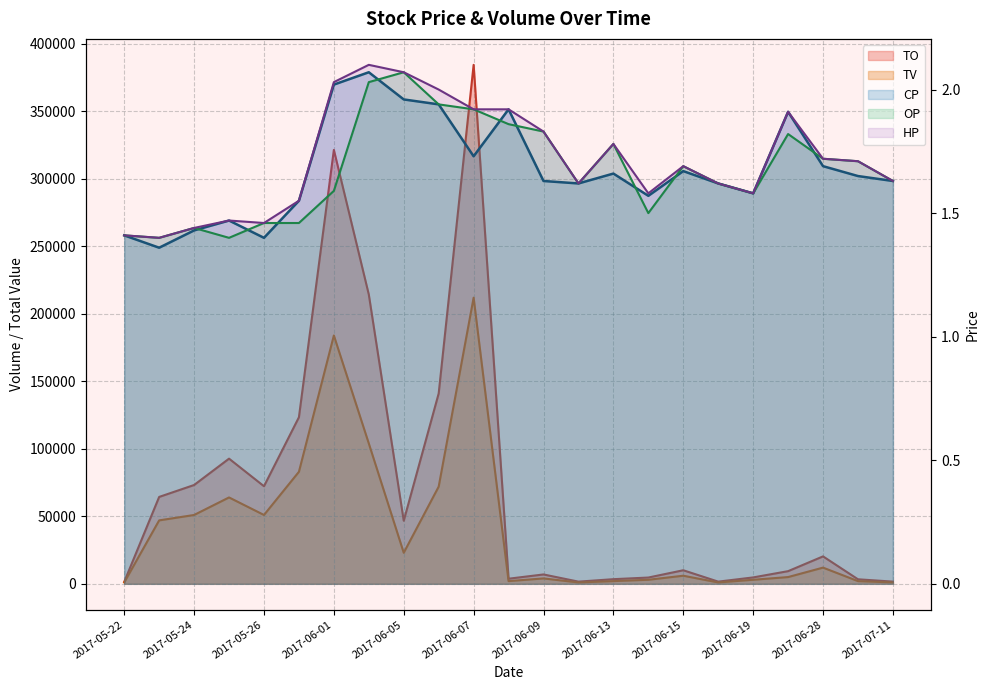

At which label is OP closest to 1?

2017-05-23